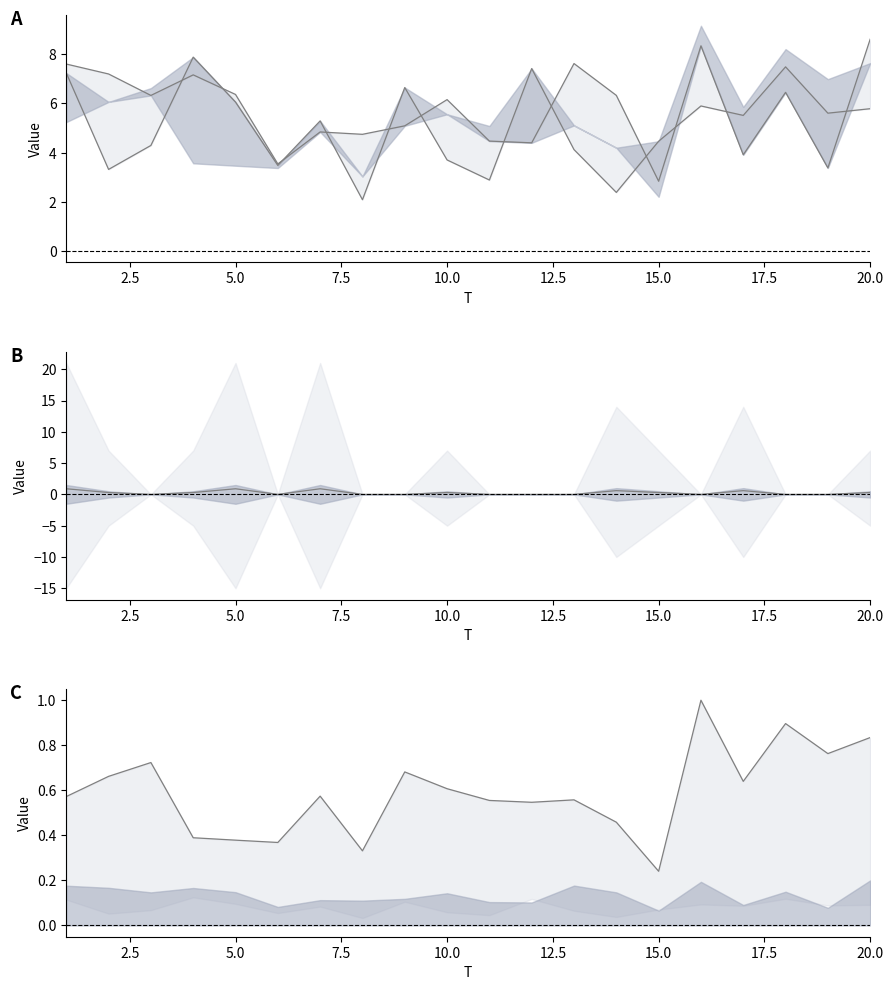

Reading left to right, extract all data points from this chart.

x1: 7.6	7.2	6.3	7.2	6.4	3.5	4.8	4.7	5.1	6.2	4.5	4.4	7.6	6.3	2.8	8.3	3.9	6.5	3.4	8.6
x3: 7.2	3.3	4.3	7.9	6.1	3.5	5.3	2.1	6.6	3.7	2.9	7.4	4.1	2.4	4.5	5.9	5.5	7.5	5.6	5.8
FC trend: 0.9	0.3	0.0	0.3	0.9	0.0	0.9	0.0	0.0	0.3	0.0	0.0	0.0	0.6	0.3	0.0	0.6	0.0	0.0	0.3
x2 norm: 0.6	0.7	0.7	0.4	0.4	0.4	0.6	0.3	0.7	0.6	0.6	0.5	0.6	0.5	0.2	1.0	0.6	0.9	0.8	0.8